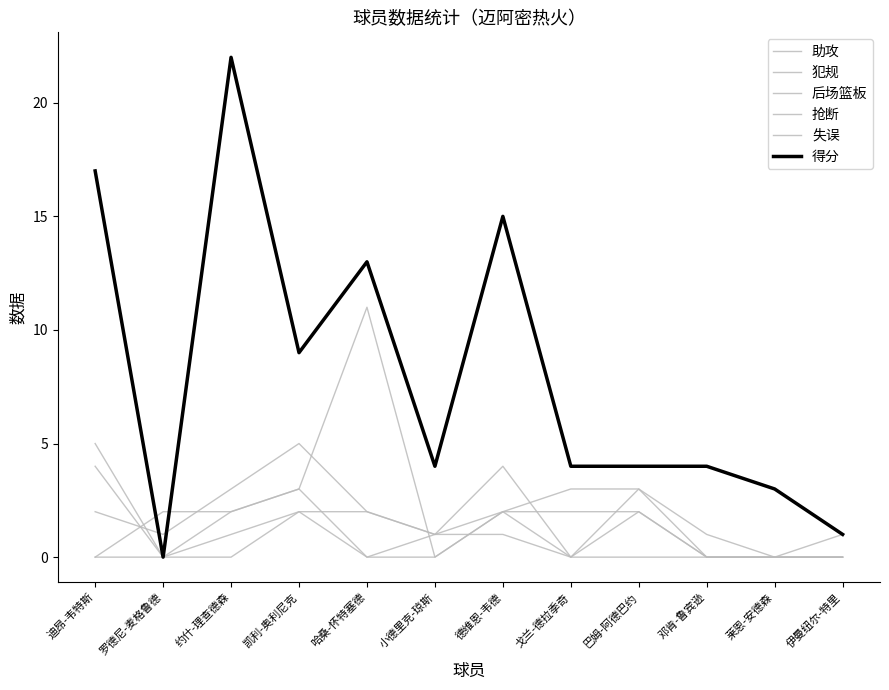

What is the label of the 5th point from the left?

哈桑-怀特塞德